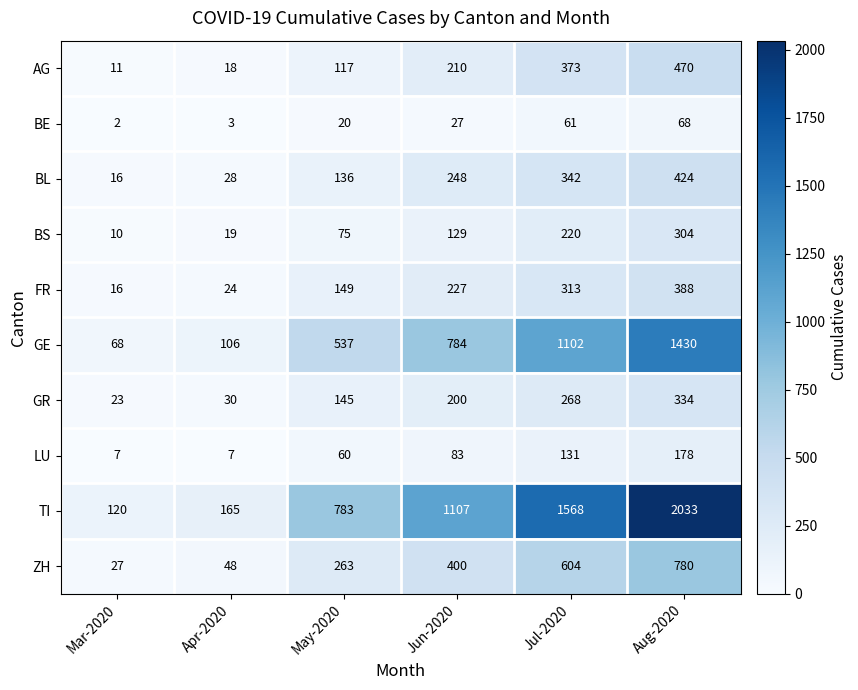

List the series in order of their peak value, highest first.

TI, GE, ZH, AG, BL, FR, GR, BS, LU, BE